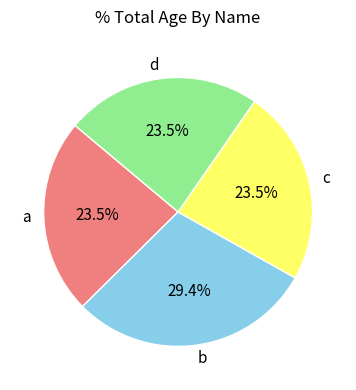

Does b represent more than half of the total?

No